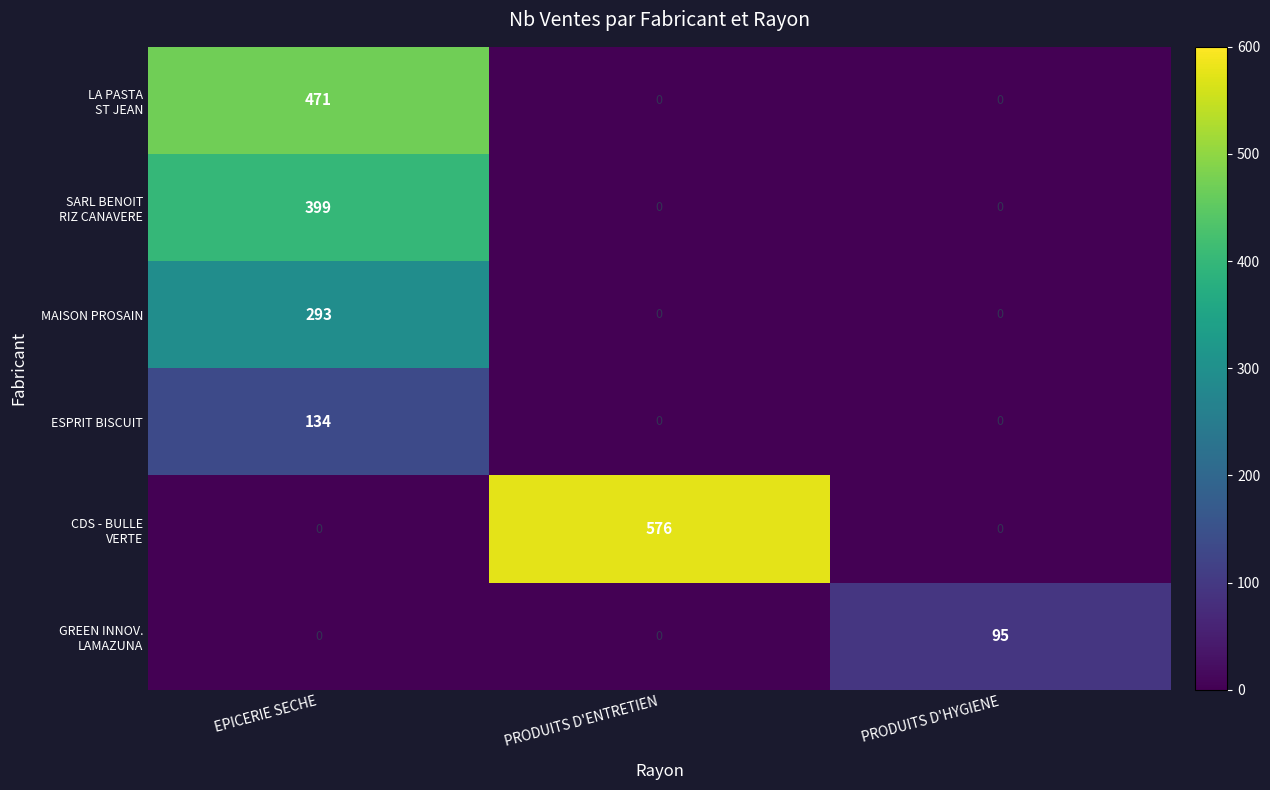

At which category is the sum across all series the highest?

EPICERIE SECHE